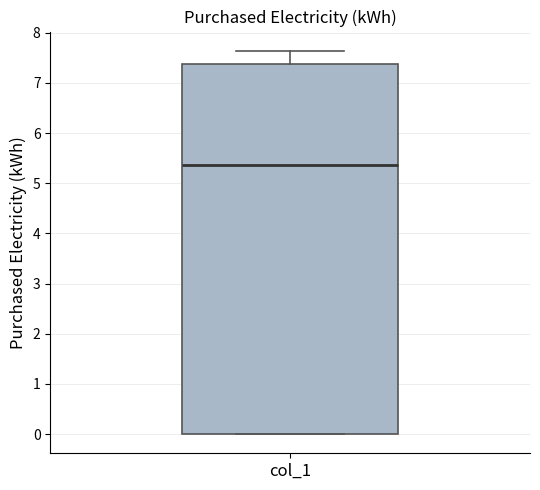

Read this box plot against the y-axis: the position of the median line, the range covered by the box, and the ends of both whiskers. The values are not printed on the chart, so give them approximately, as read against the axis.

median 5.4, box 0.0 to 7.4, whiskers 0.0 to 7.6